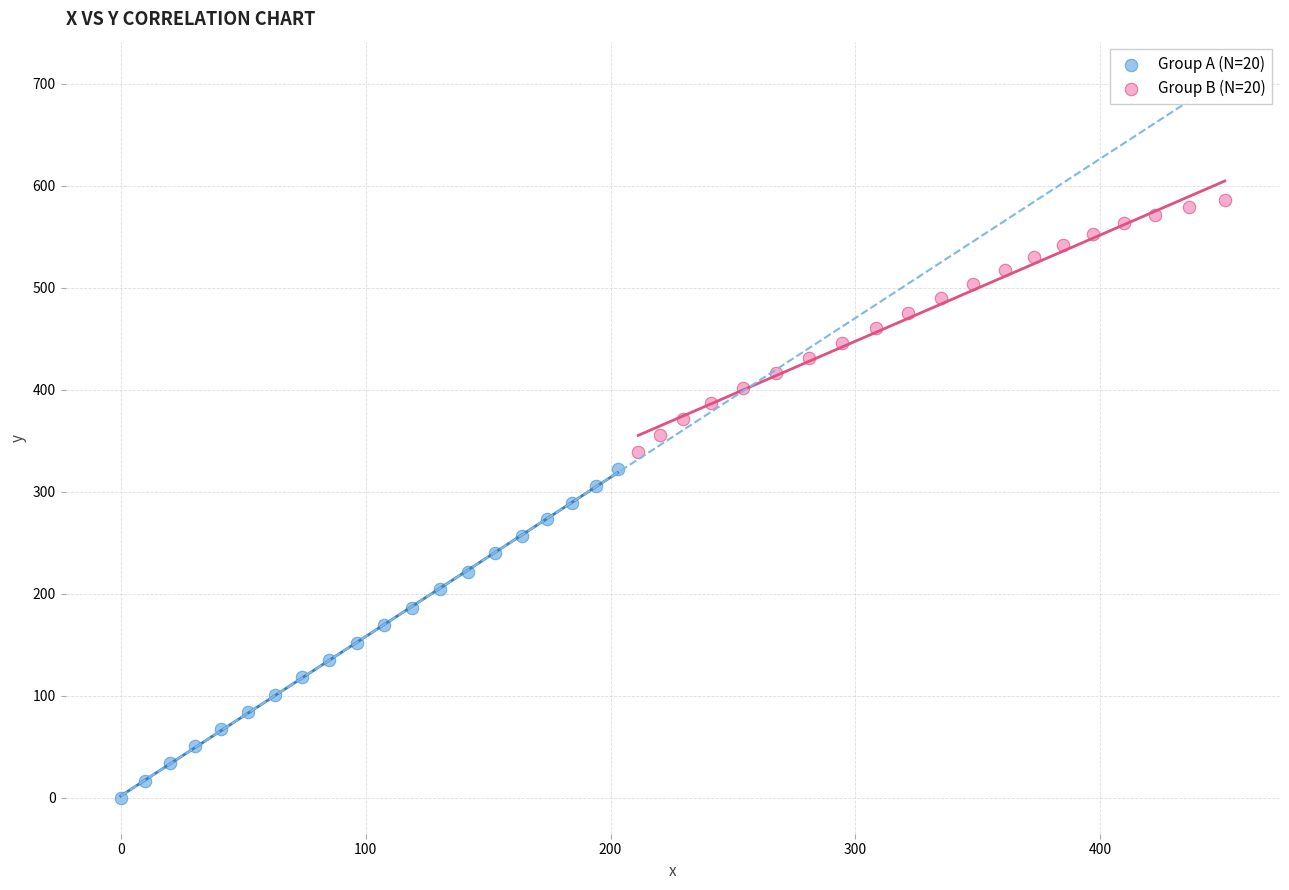

Which series has the largest Y range (max minus min)?

Group A (N=20)